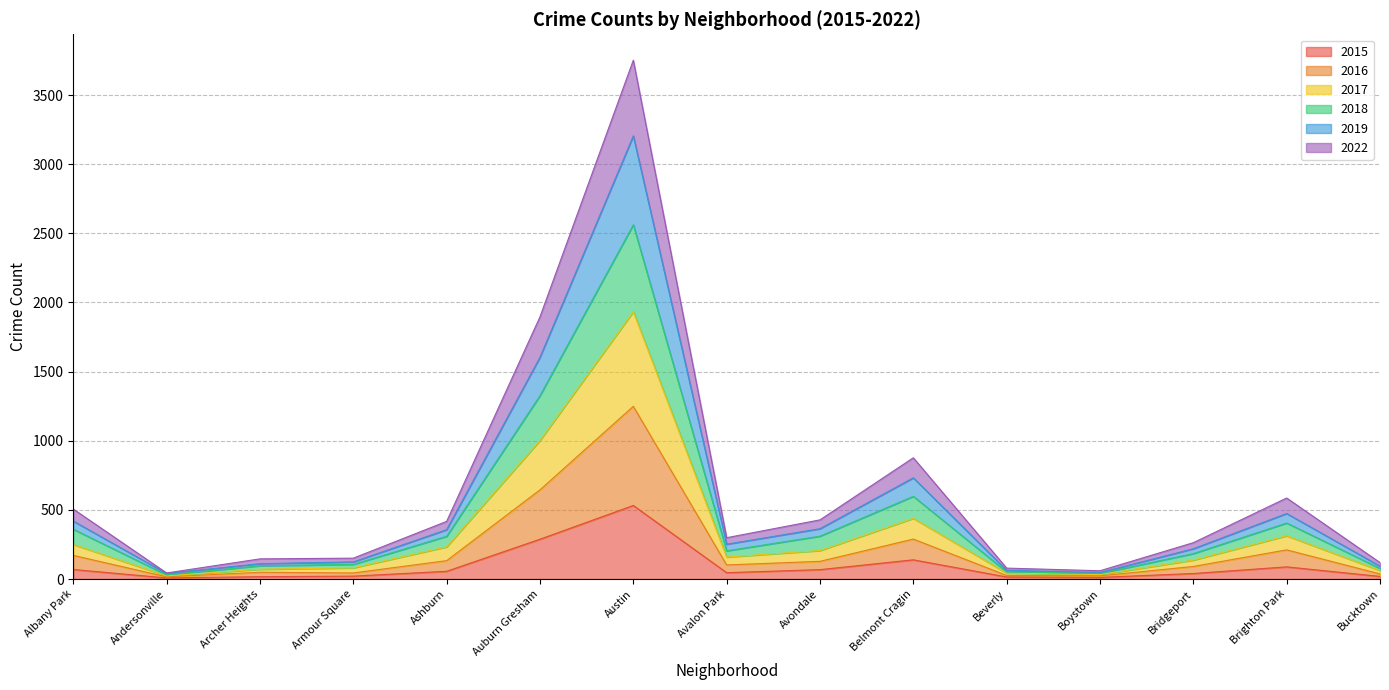

At Armour Square, list the series in order from smallest to largest.

2015, 2016, 2017, 2018, 2019, 2022